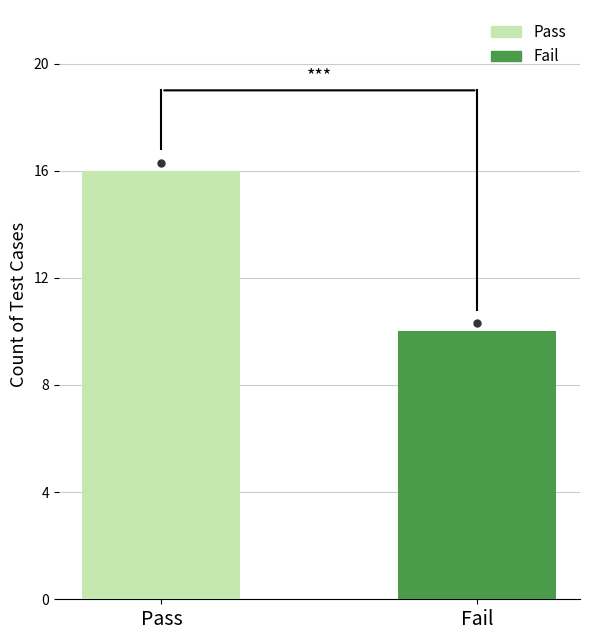

How many bars are there in total?

2